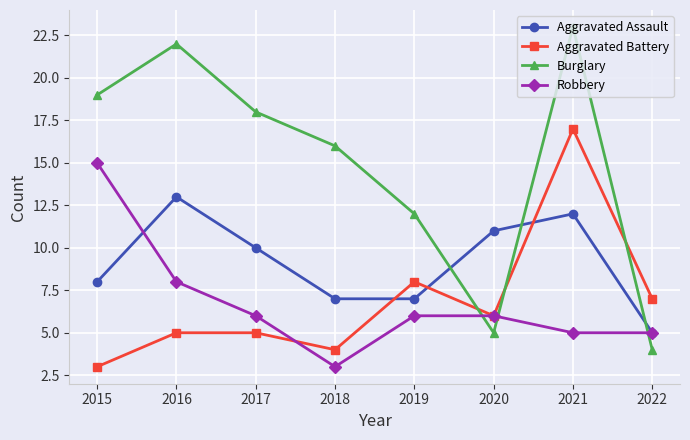

What is the difference between the Robbery values at 2015 and 2020?

9